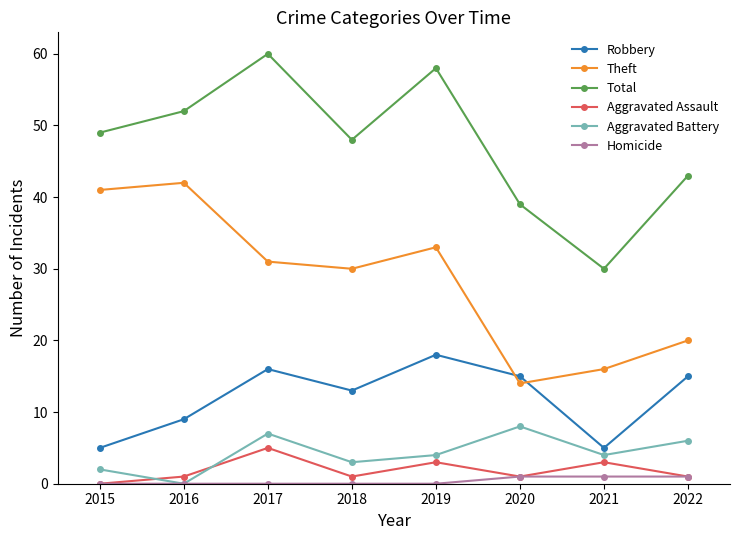

Is it true that Aggravated Assault equals 1 at 2022?

True